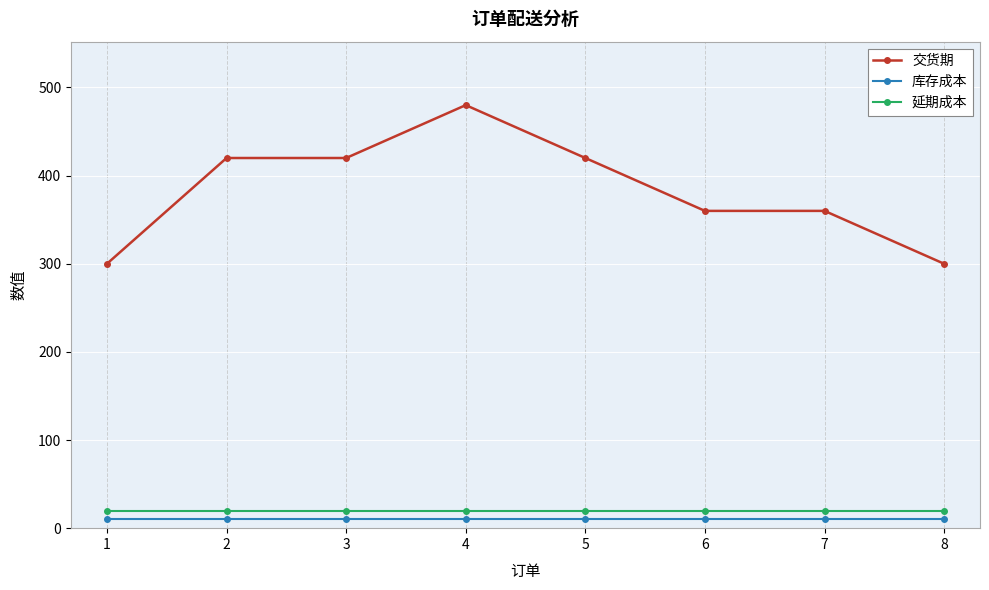

The 延期成本 series shows 20 at 3. True or false?

True